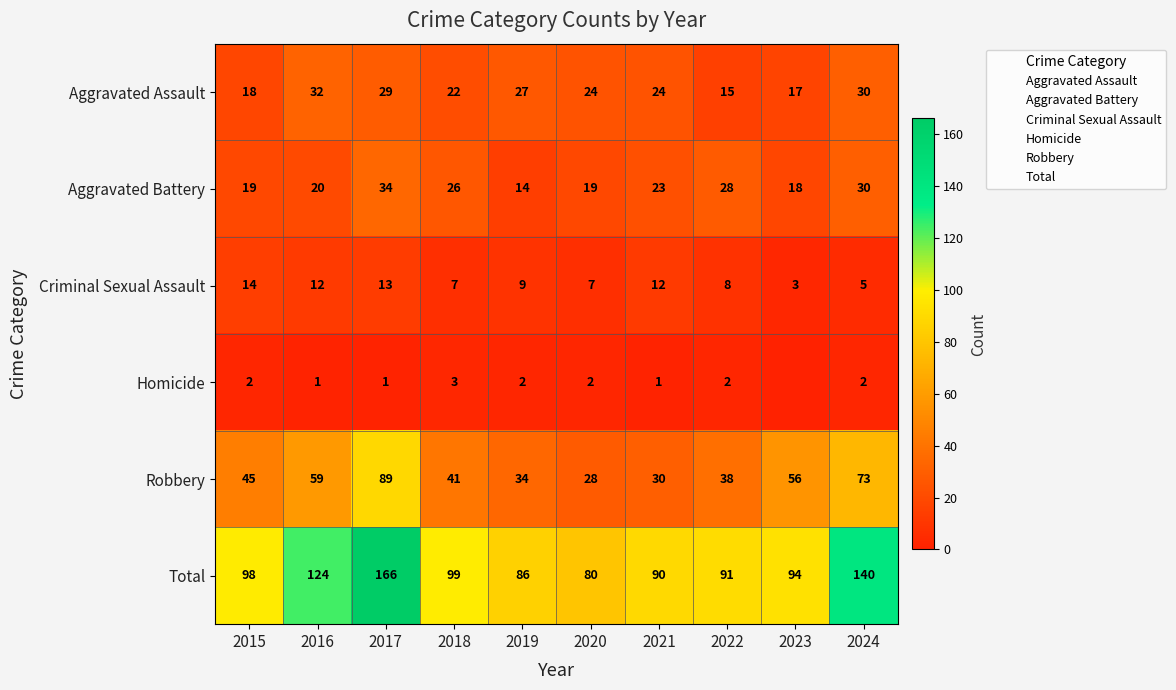

What is the average value of the Aggravated Battery series?

23